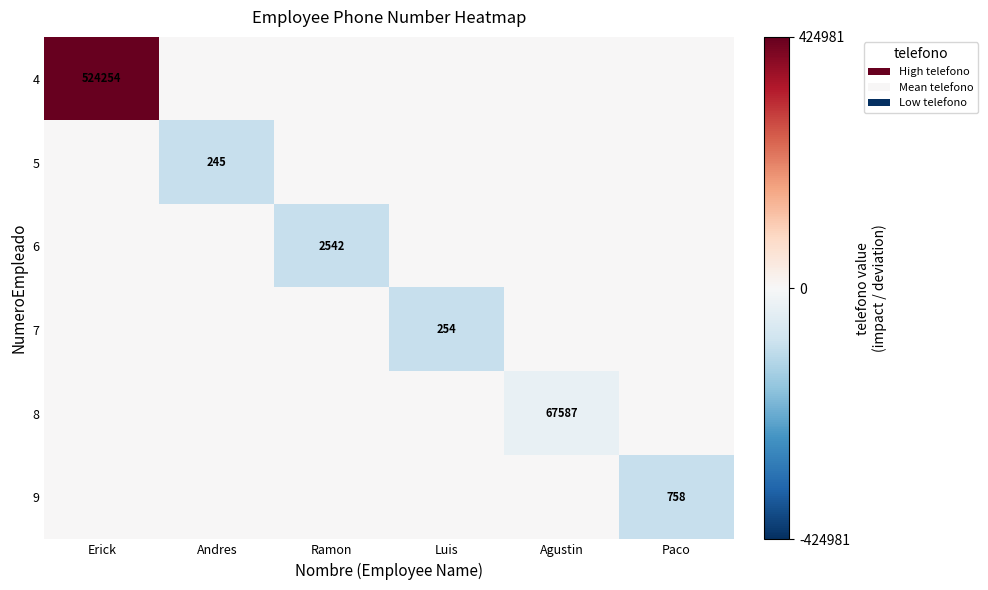

Is it true that 6 equals 3538 at Ramon?

False